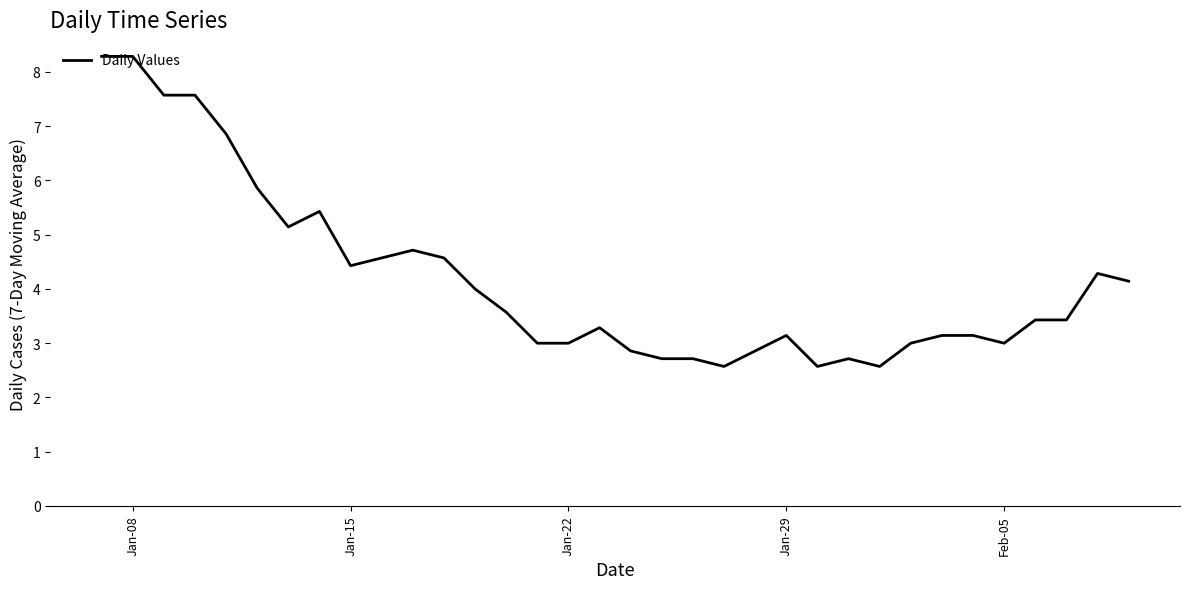

How many interior local peaks (higher than both neighbors) does the data have?

6